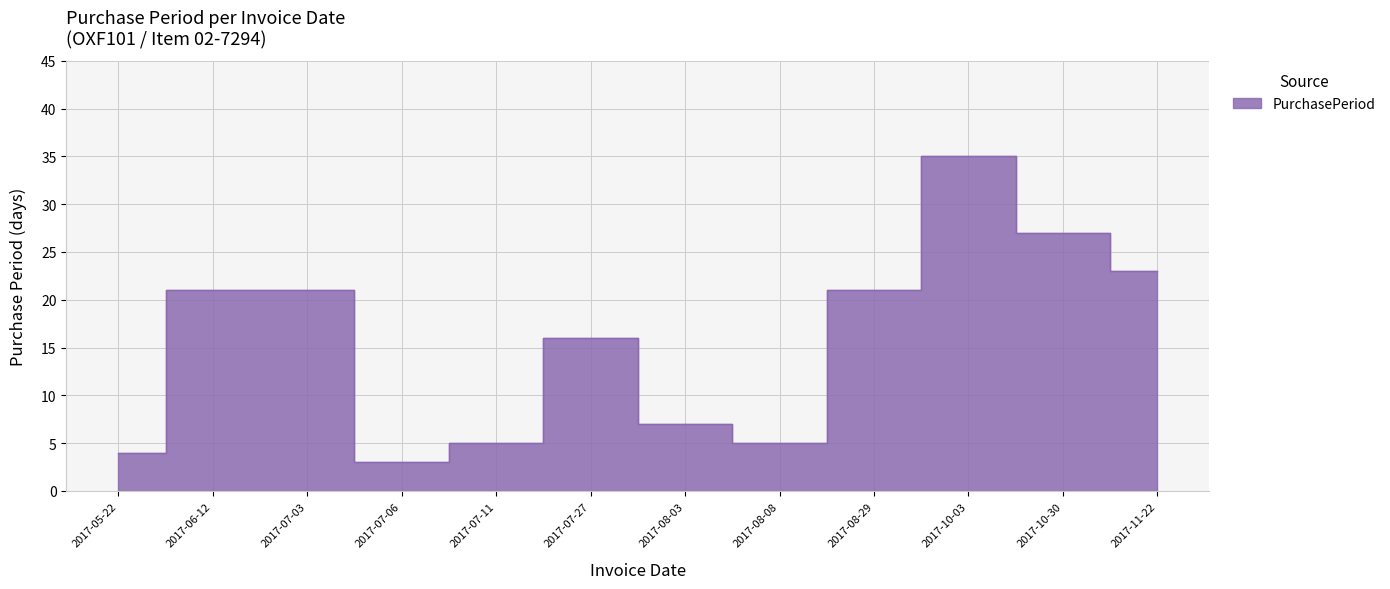

Which category has the highest value across all series?

2017-10-03